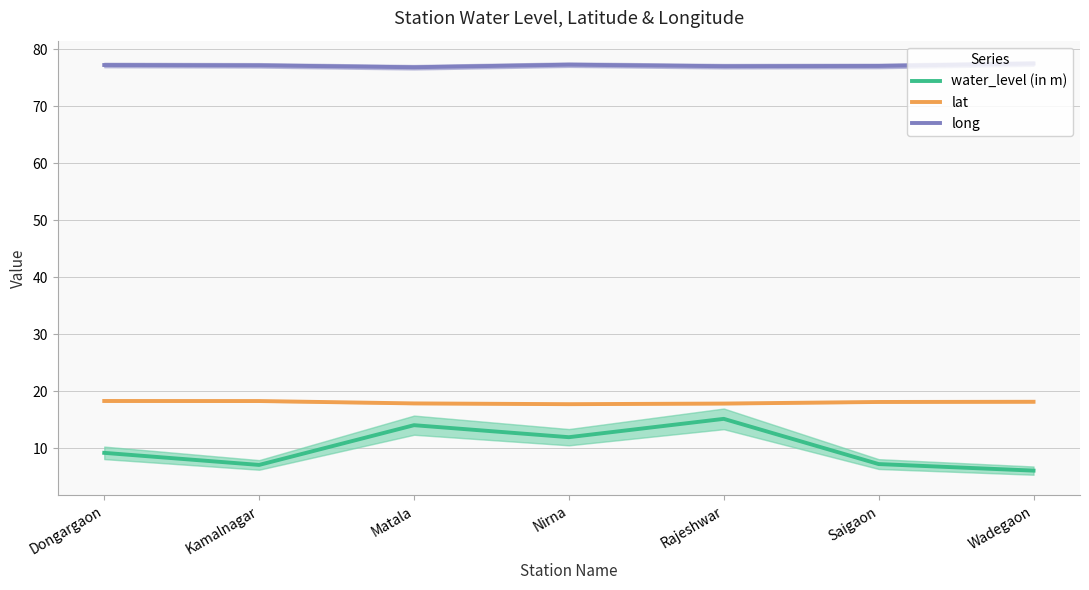

At which category does lat reach its first local valley?

Nirna